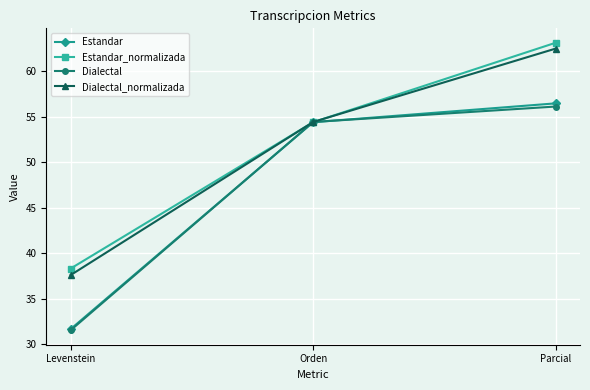

What is the difference between the Dialectal_normalizada values at Parcial and Levenstein?

24.9